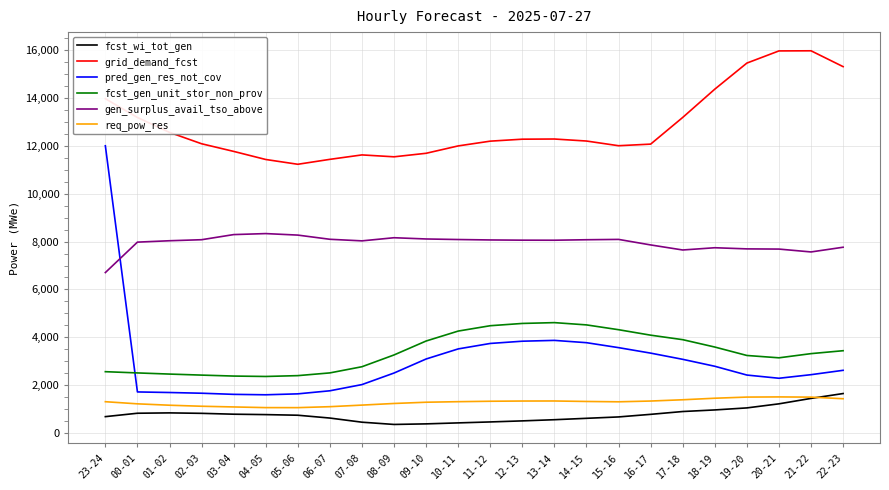

What is the smallest value displayed?

361